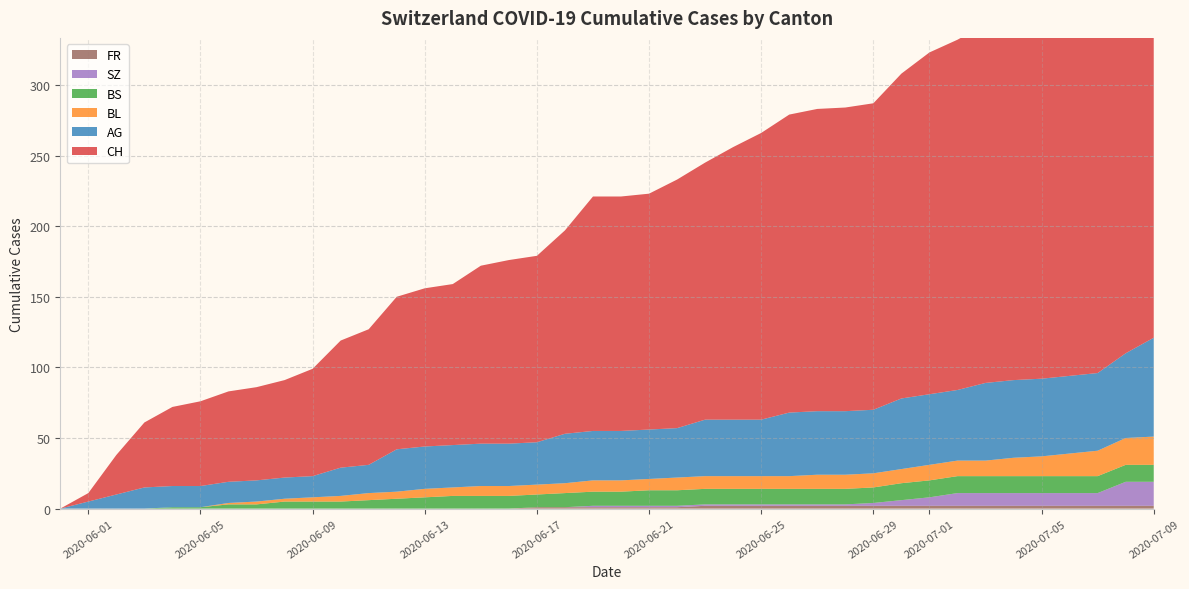

Reading left to right, what are all the values shown in this chart?

CH: 0	6	28	46	56	60	64	66	69	76	90	96	108	112	114	126	130	132	144	166	166	167	176	182	193	203	211	214	215	217	230	242	248	254	259	260	263	270	290	303
AG: 0	5	10	15	15	15	15	15	15	15	20	20	30	30	30	30	30	30	35	35	35	35	35	40	40	40	45	45	45	45	50	50	50	55	55	55	55	55	60	70
BL: 0	0	0	0	0	0	1	2	2	3	4	5	5	6	6	7	7	7	7	8	8	8	9	9	9	9	9	10	10	10	10	11	11	11	13	14	16	18	19	20
BS: 0	0	0	0	1	1	3	3	5	5	5	6	7	8	9	9	9	9	10	10	10	11	11	11	11	11	11	11	11	11	12	12	12	12	12	12	12	12	12	12
SZ: 0	0	0	0	0	0	0	0	0	0	0	0	0	0	0	0	0	0	0	1	1	1	1	1	1	1	1	1	1	2	4	6	9	9	9	9	9	9	17	17
FR: 0	0	0	0	0	0	0	0	0	0	0	0	0	0	0	0	0	1	1	1	1	1	1	2	2	2	2	2	2	2	2	2	2	2	2	2	2	2	2	2